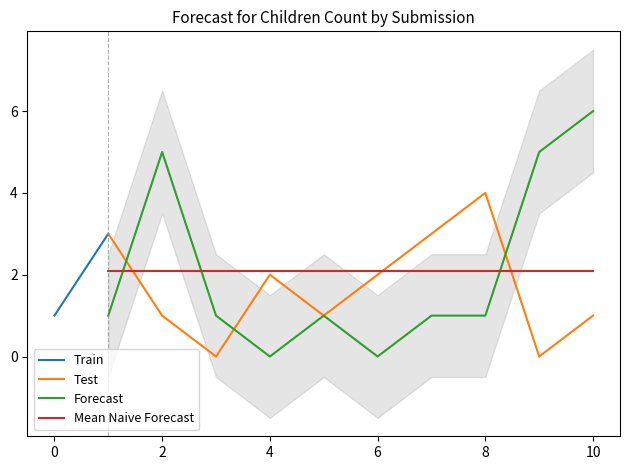

Does the chart display data point markers on the line(s)?

No